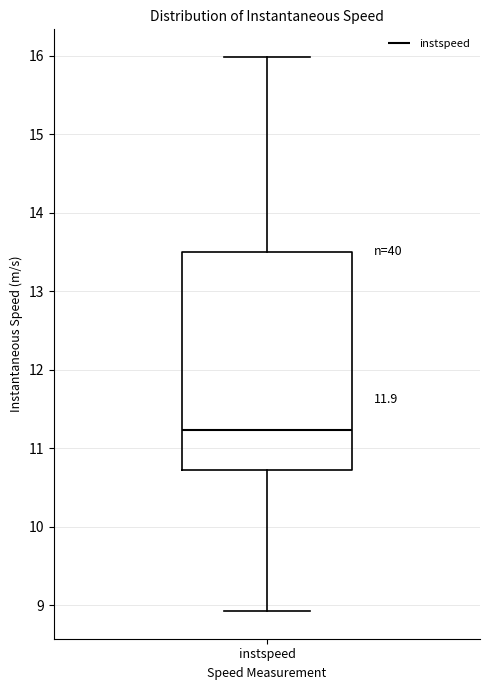

Read this box plot against the y-axis: the position of the median line, the range covered by the box, and the ends of both whiskers. The values are not printed on the chart, so give them approximately, as read against the axis.

median 11.2, box 10.7 to 13.5, whiskers 8.9 to 16.0